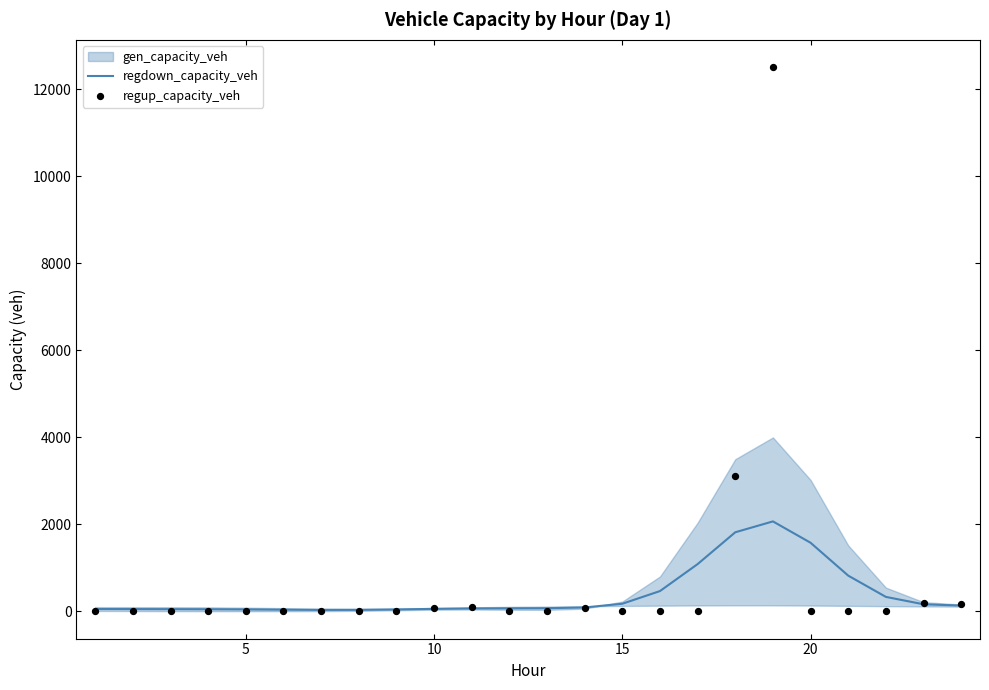

Which series contains the highest Y value?

regup_capacity_veh